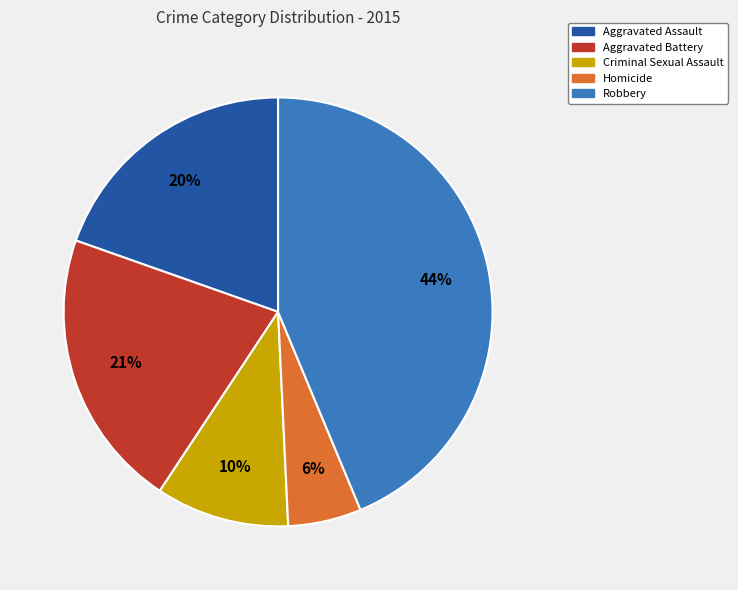

True or false: Robbery accounts for 44% of the total.

True